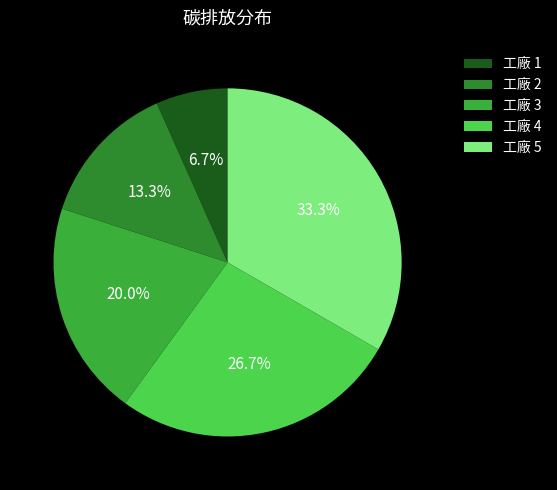

Combined, what portion of the pie is 工廠 4 and 工廠 2?

40.0%